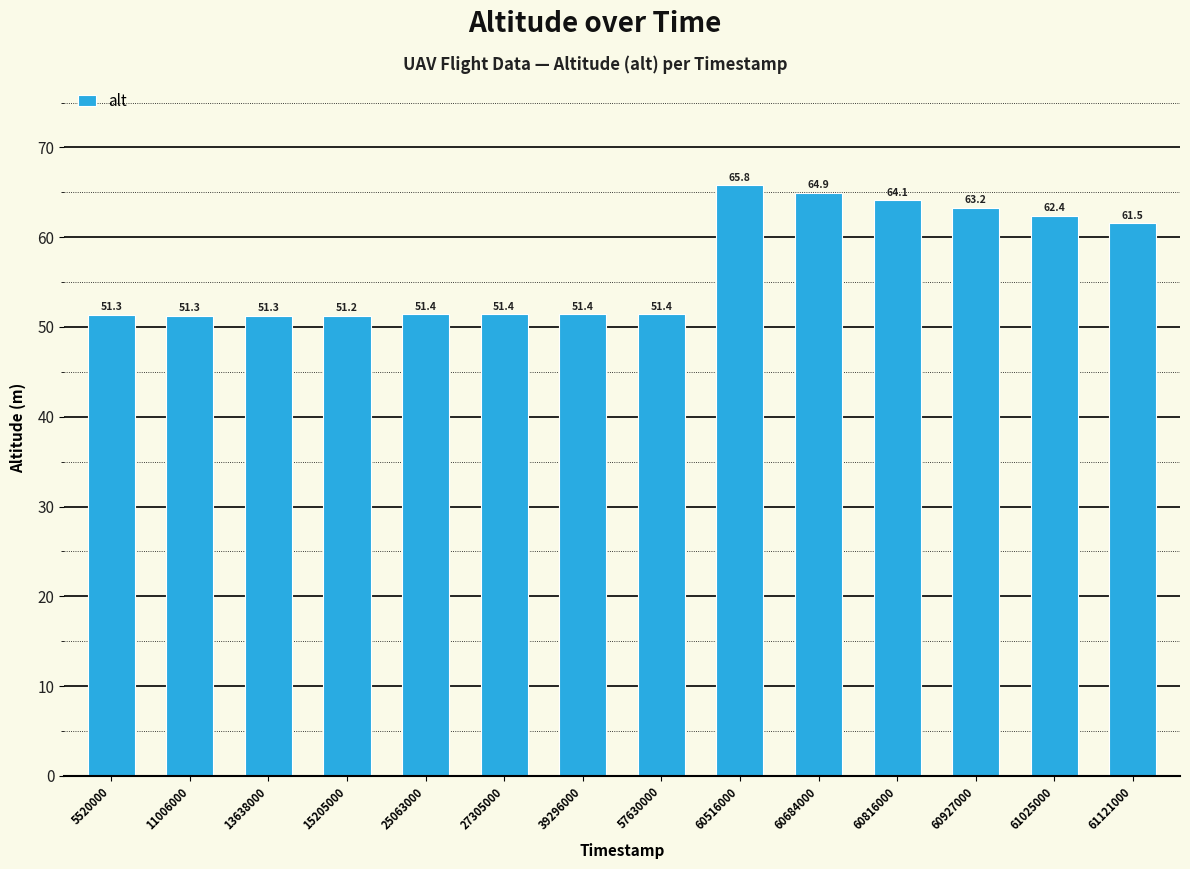

The value at 15205000 is 77.4. True or false?

False